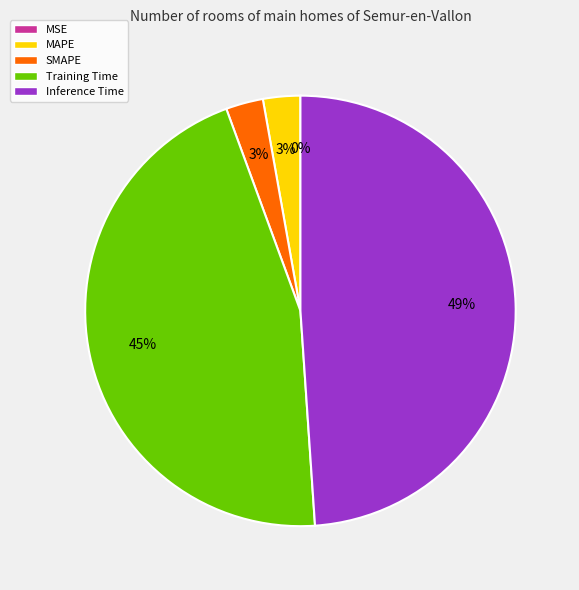

To the nearest percent, what is the average slice percentage?

20%